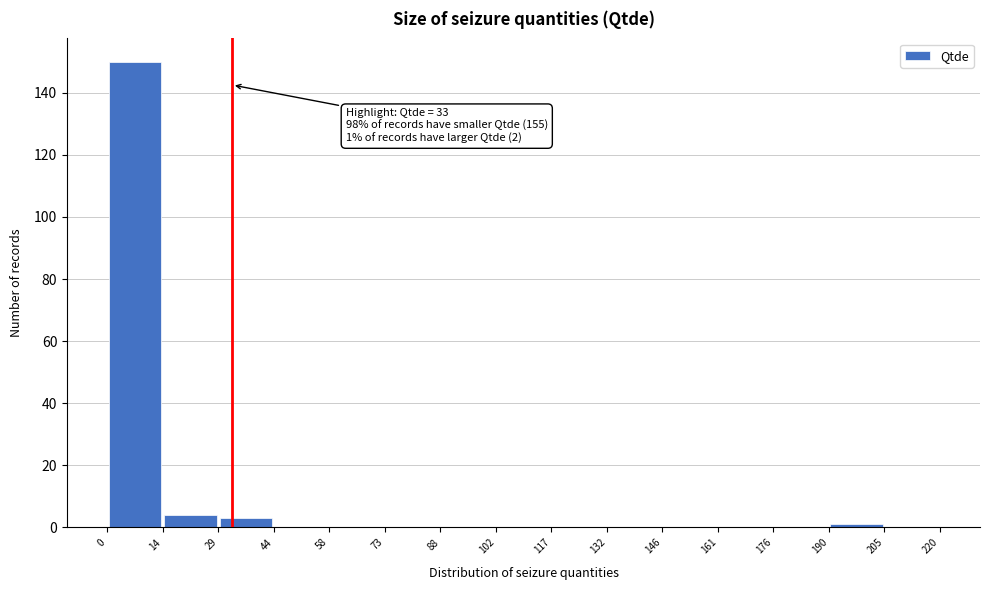

Over which range of the x-axis is the bar tallest?

0 to 14